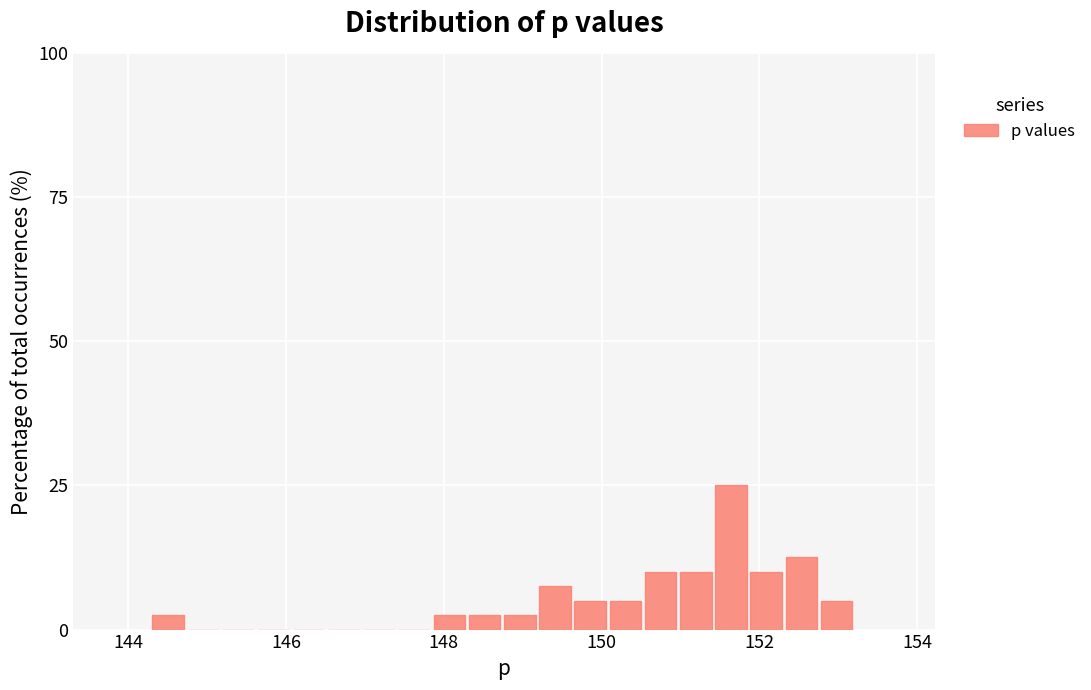

Read against the x-axis, roughly where is the centre of the tallest bar?

151.6